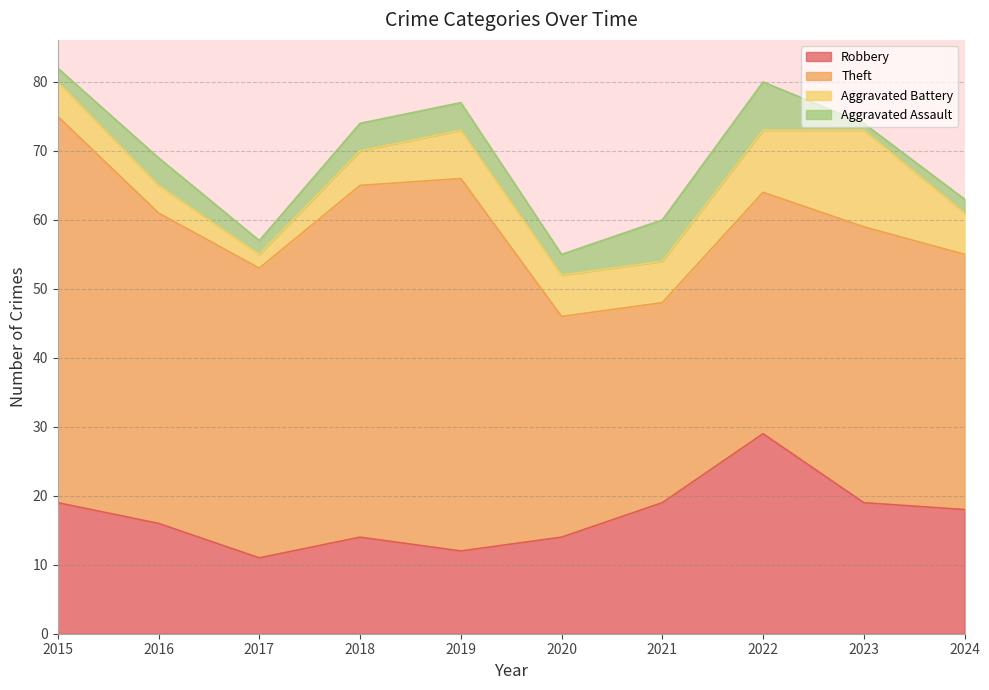

Rank the categories by Aggravated Battery value from highest to lowest.

2023, 2022, 2019, 2020, 2021, 2024, 2015, 2018, 2016, 2017